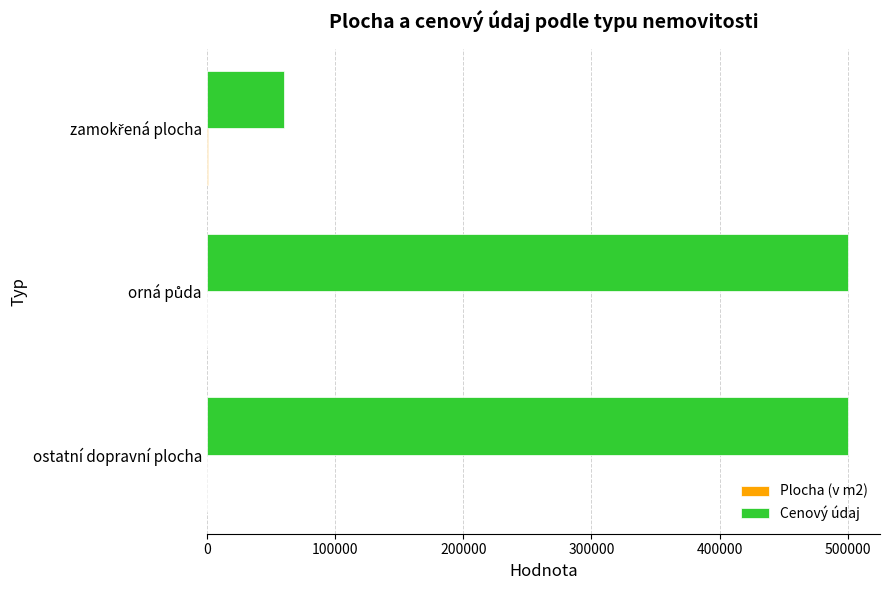

Which series has the largest total across all categories?

Cenový údaj